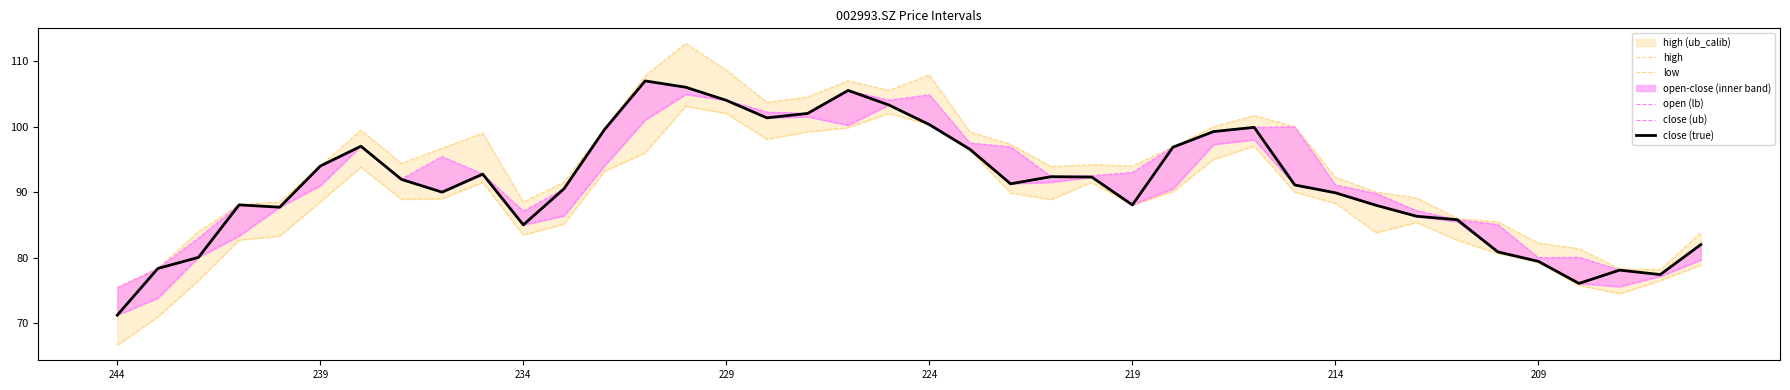

At how many categories does at least one series exceed 73?

40